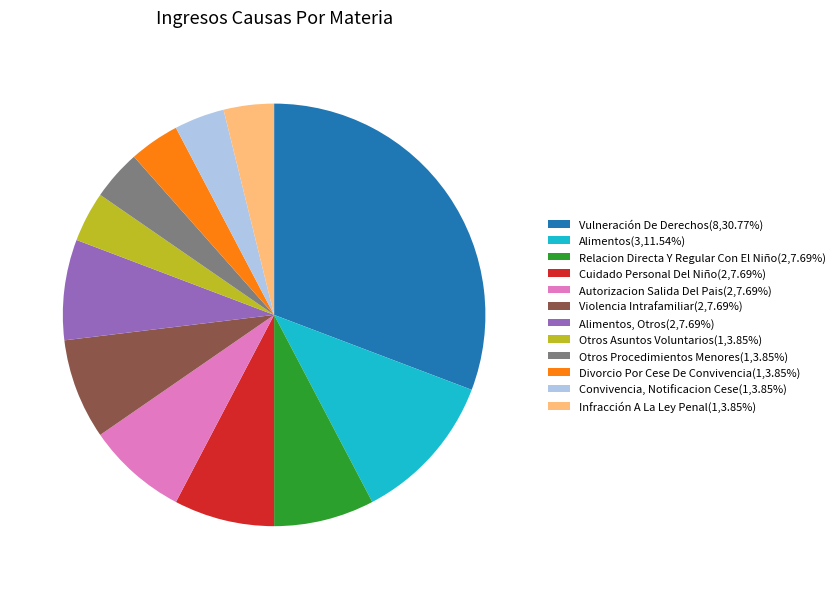

How many segments does this pie chart have?

12